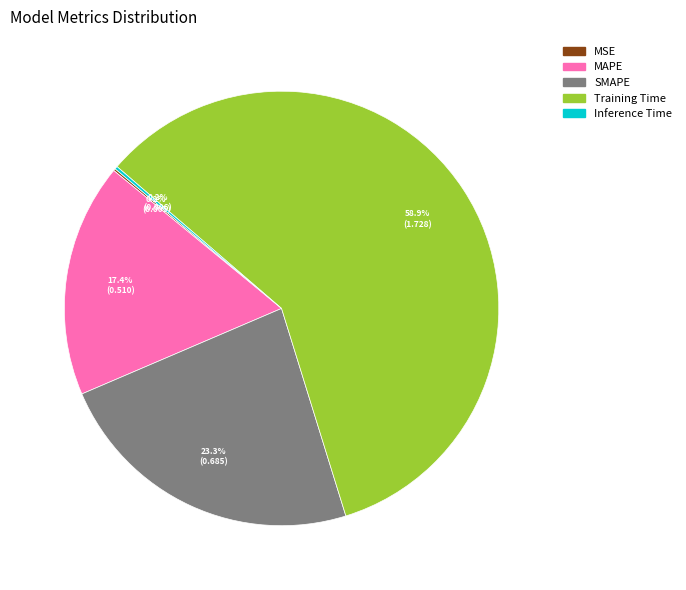

Does Training Time represent more than half of the total?

Yes